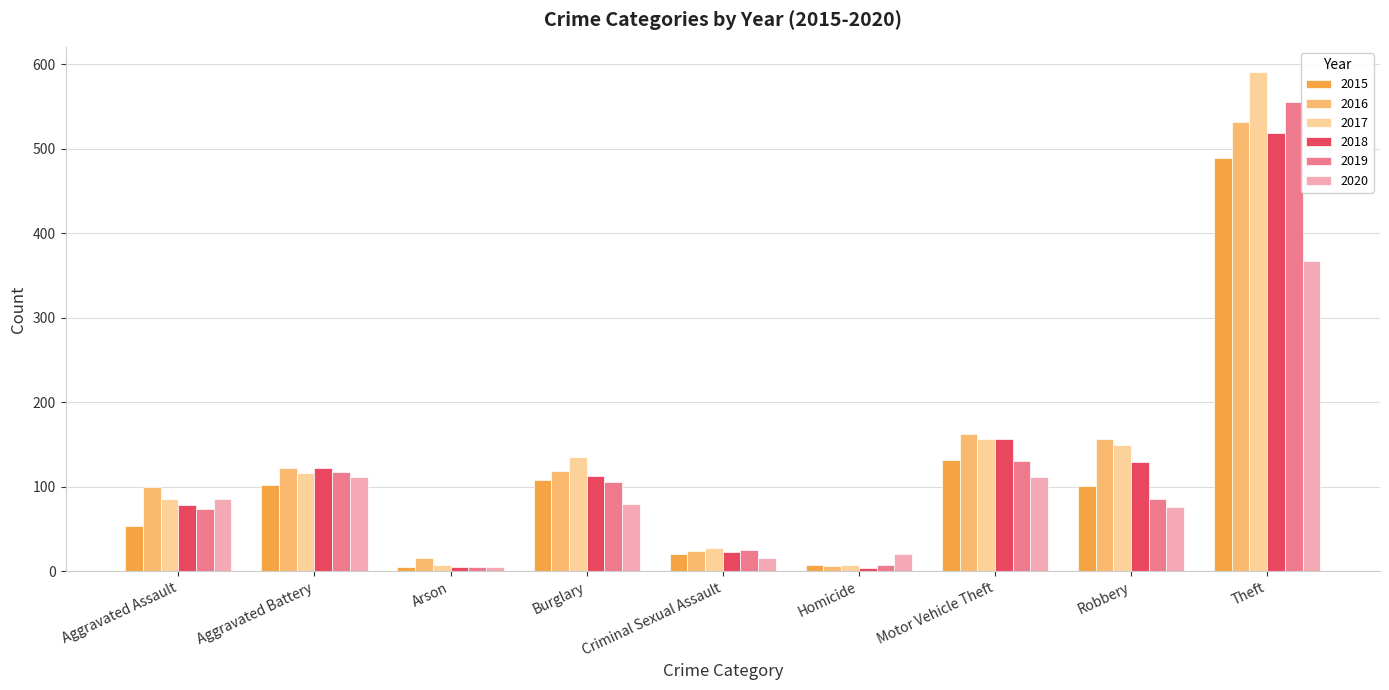

How many data points in 2020 are less than 80?

4